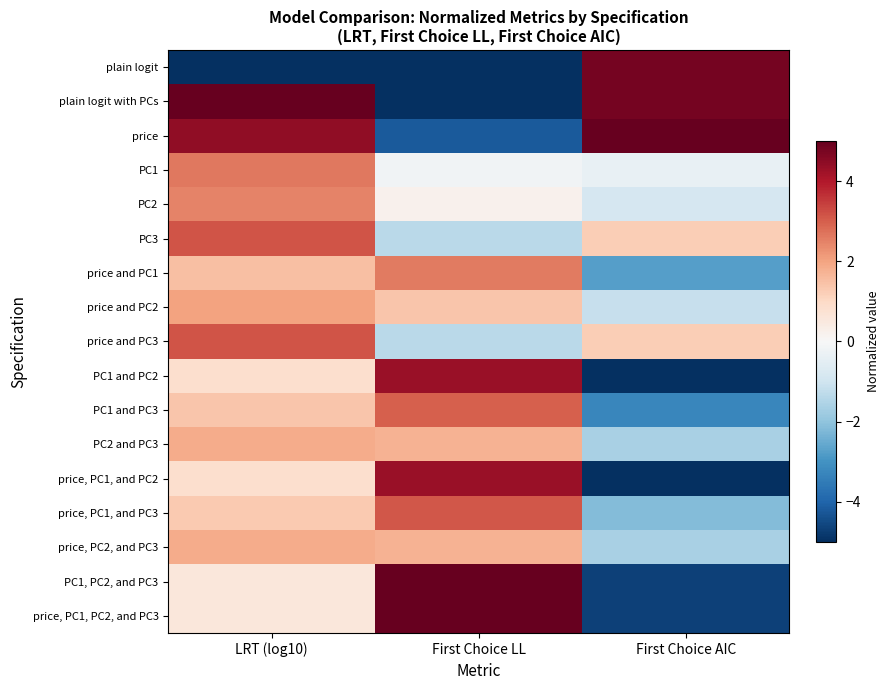

Between LRT (log10) and First Choice AIC, which is larger?

First Choice AIC